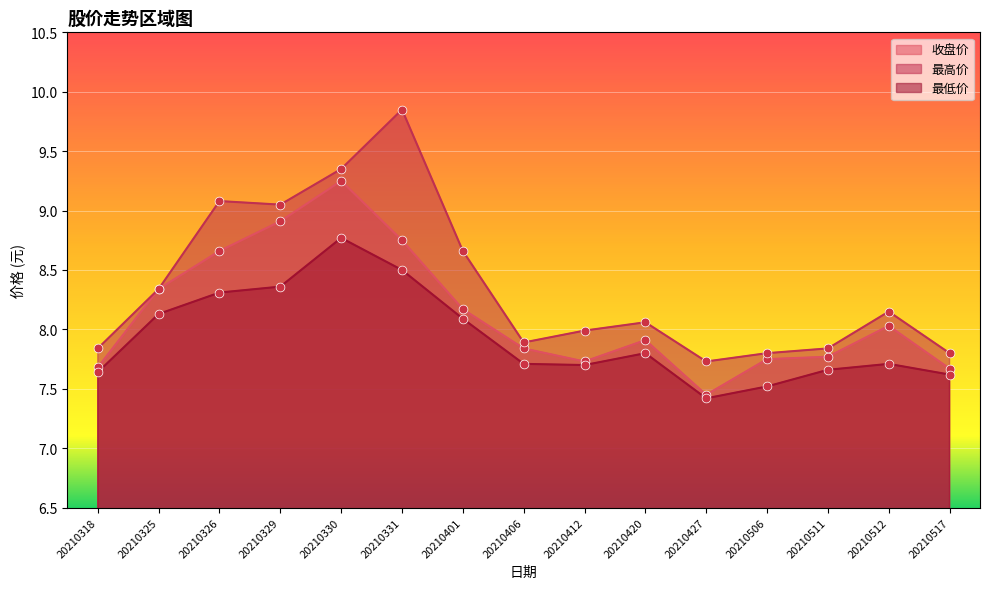

Which series contains the lowest Y value?

最低价